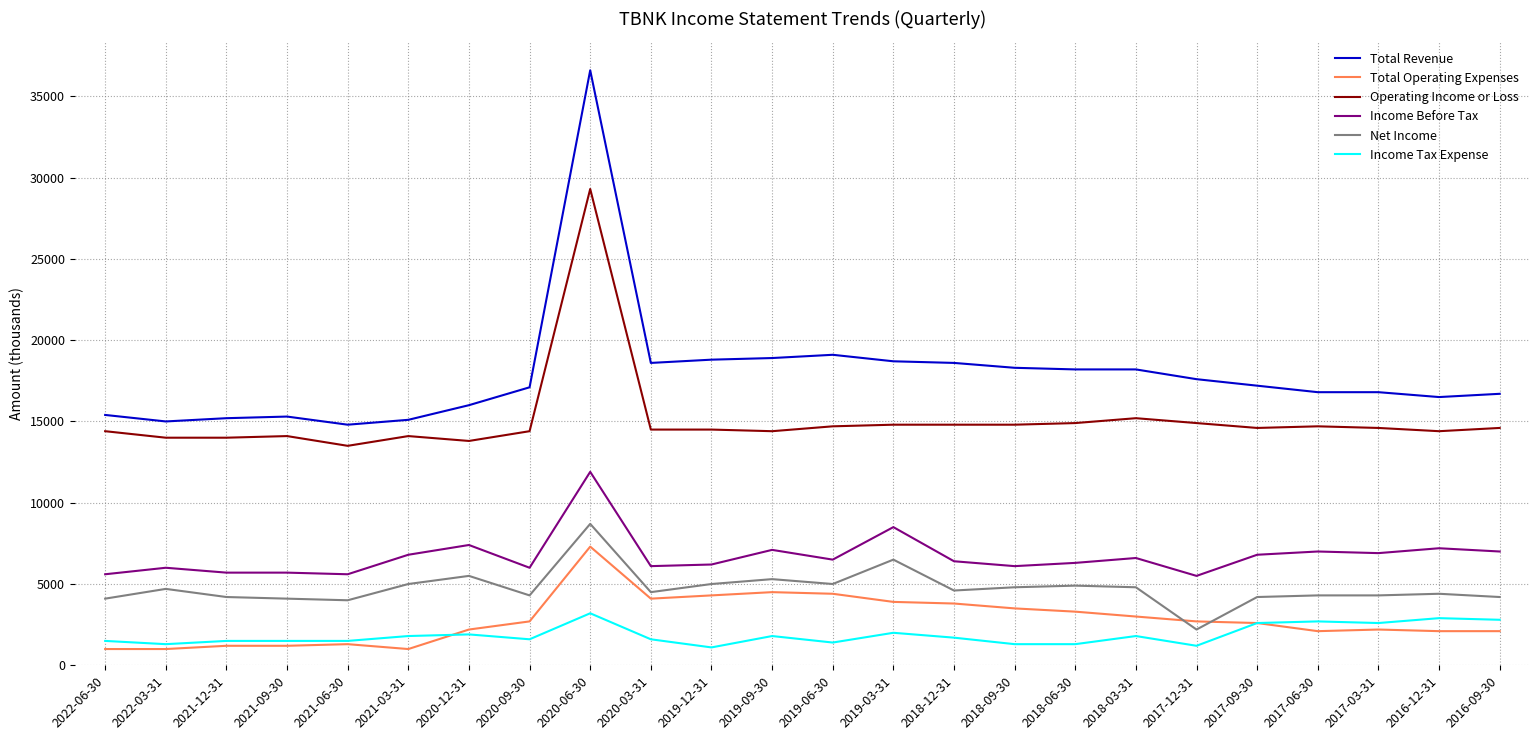

Which series has the widest spread of values?

Total Revenue